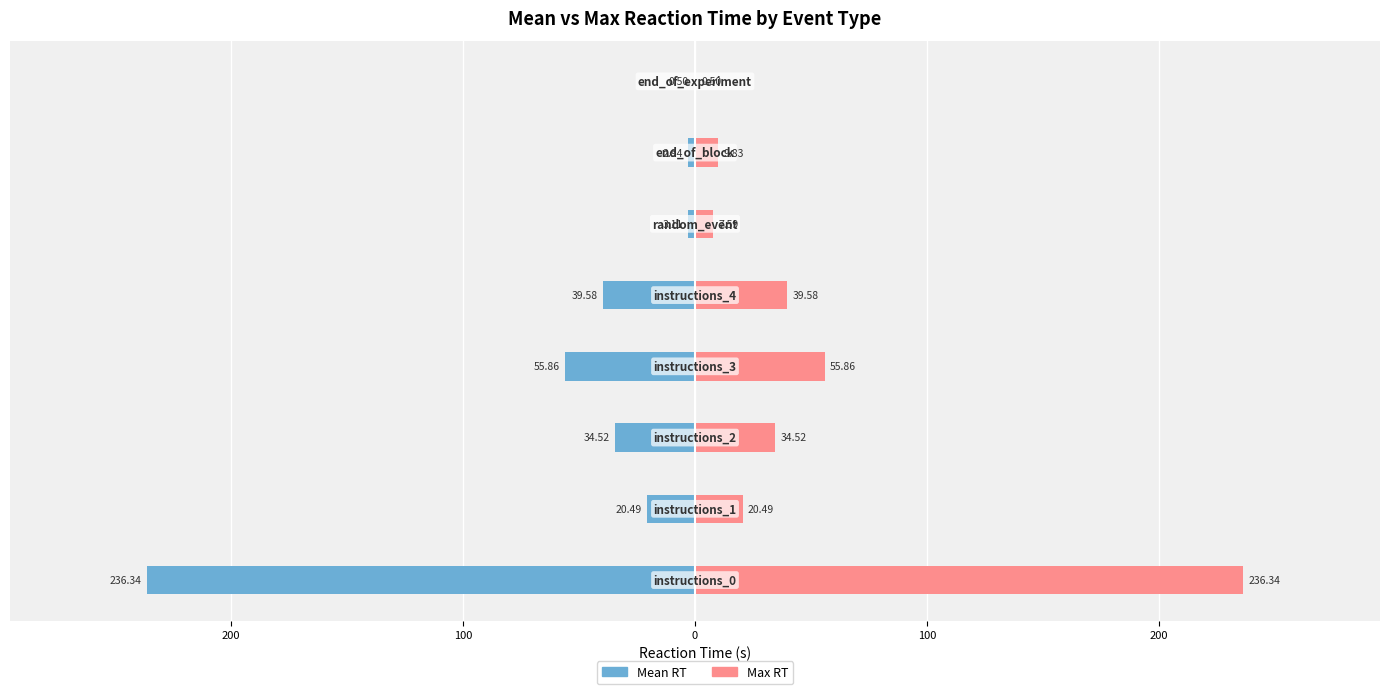

How many bars are there in each group?

2